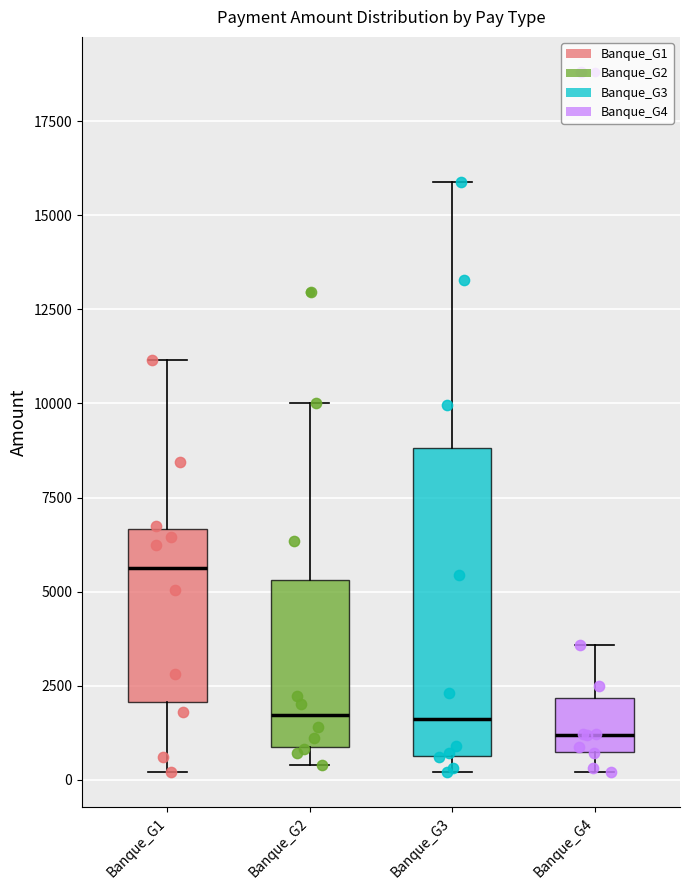

Reading left to right, read every box against the y-axis: the position of its median line, the range the box covers, and the ends of its whiskers. The values are not printed on the chart, so give them approximately, as read against the axis.

Banque_G1: median 5500, box 2000 to 6500, whiskers 0 to 11000
Banque_G2: median 1500, box 1000 to 5500, whiskers 500 to 10000
Banque_G3: median 1500, box 500 to 9000, whiskers 0 to 16000
Banque_G4: median 1000, box 500 to 2000, whiskers 0 to 3500